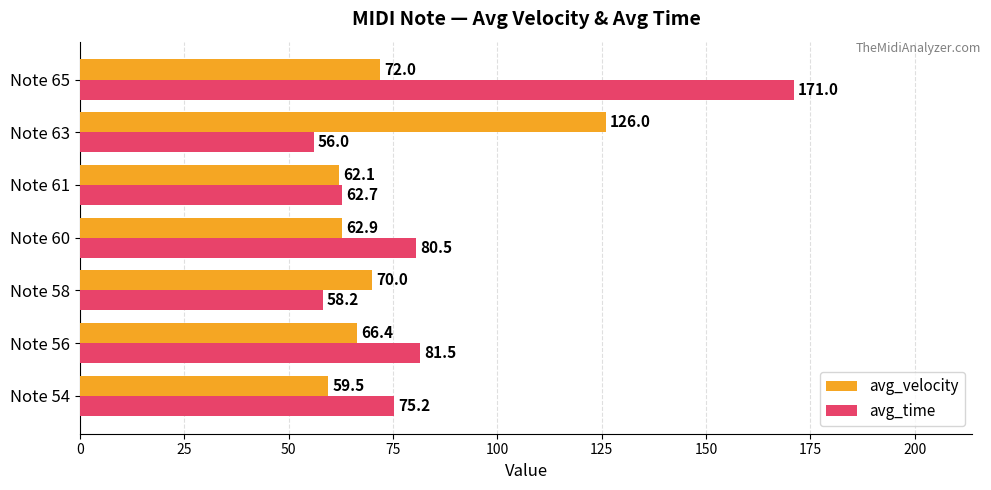

What value does the avg_time series have at Note 56?

81.5